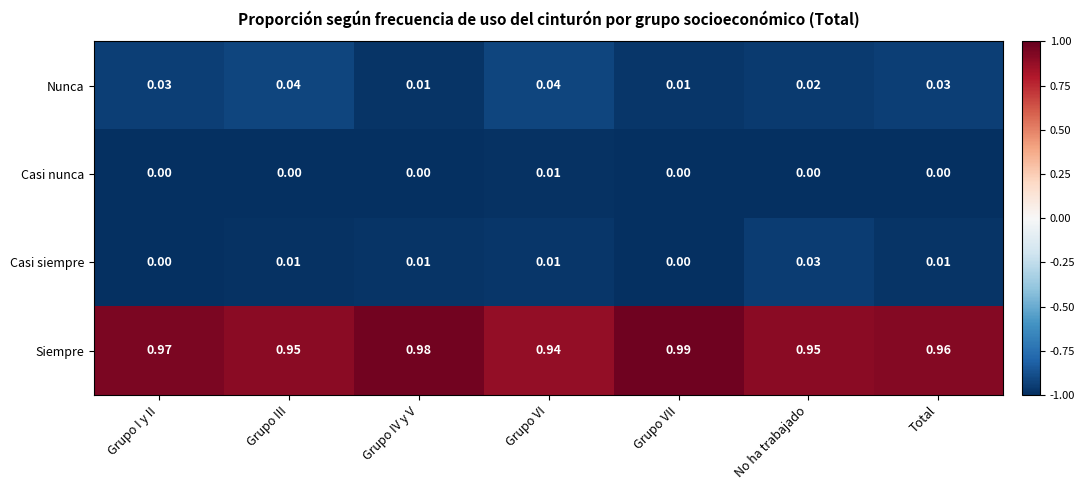

Rank the series at No ha trabajado from lowest to highest value.

Casi nunca, Nunca, Casi siempre, Siempre